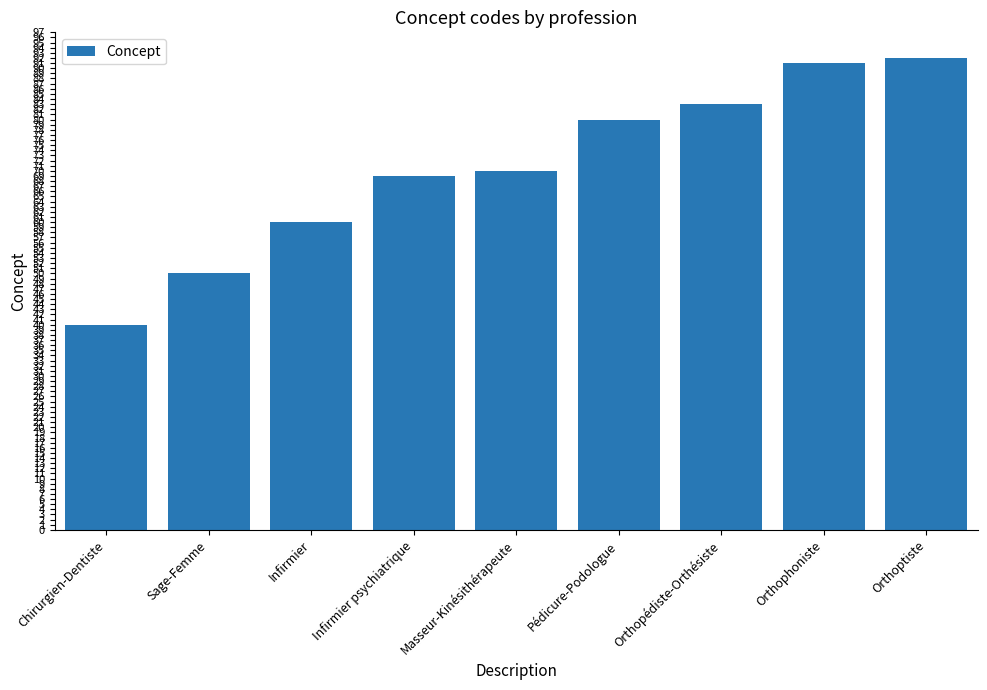

What is the difference between the maximum and minimum values?

52